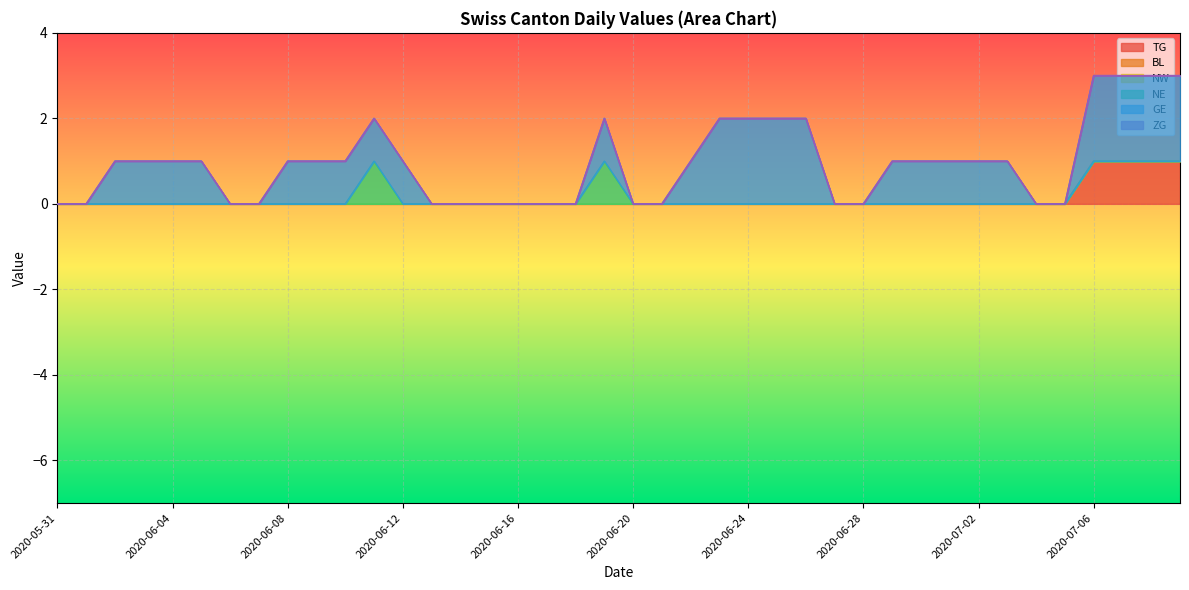

Which has a higher value, 2020-06-29 or 2020-07-01?

2020-06-29